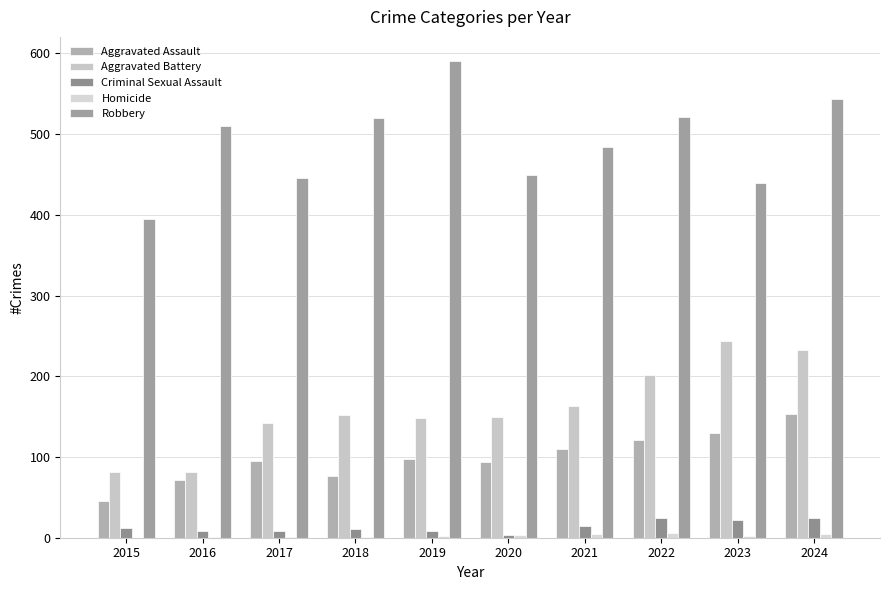

How many groups of bars are there?

10